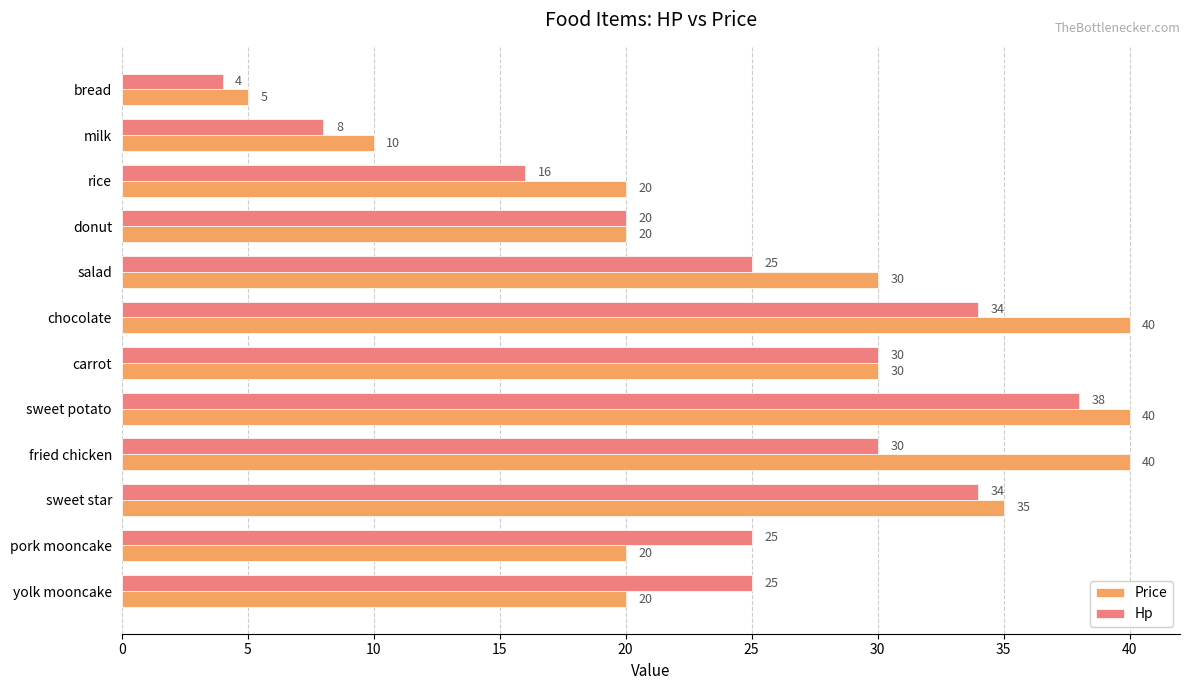

What are all the series names shown in the legend?

Price, Hp